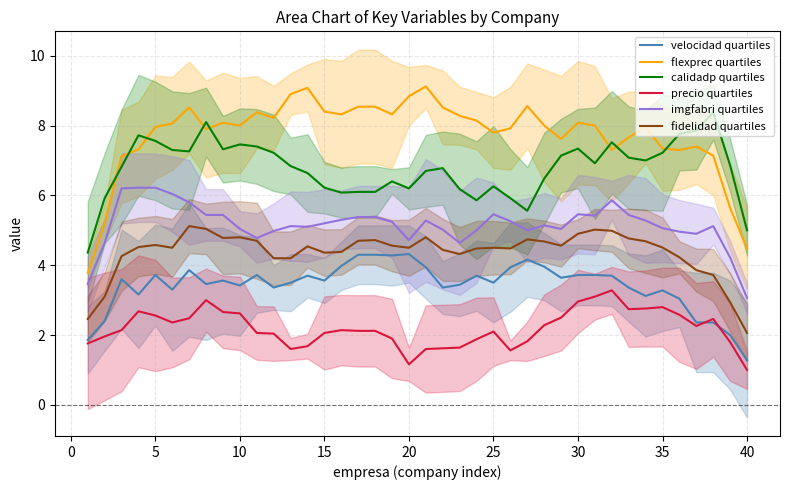

What is the minimum value for calidadp quartiles?

4.4